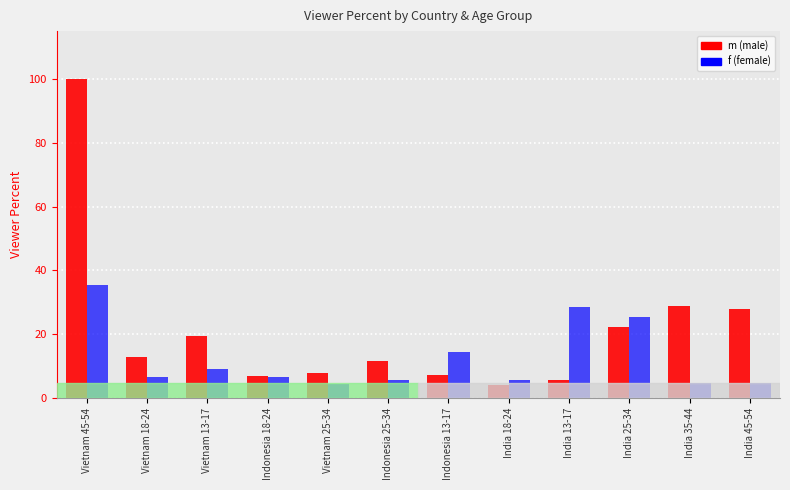

How many bars are there in total?

24